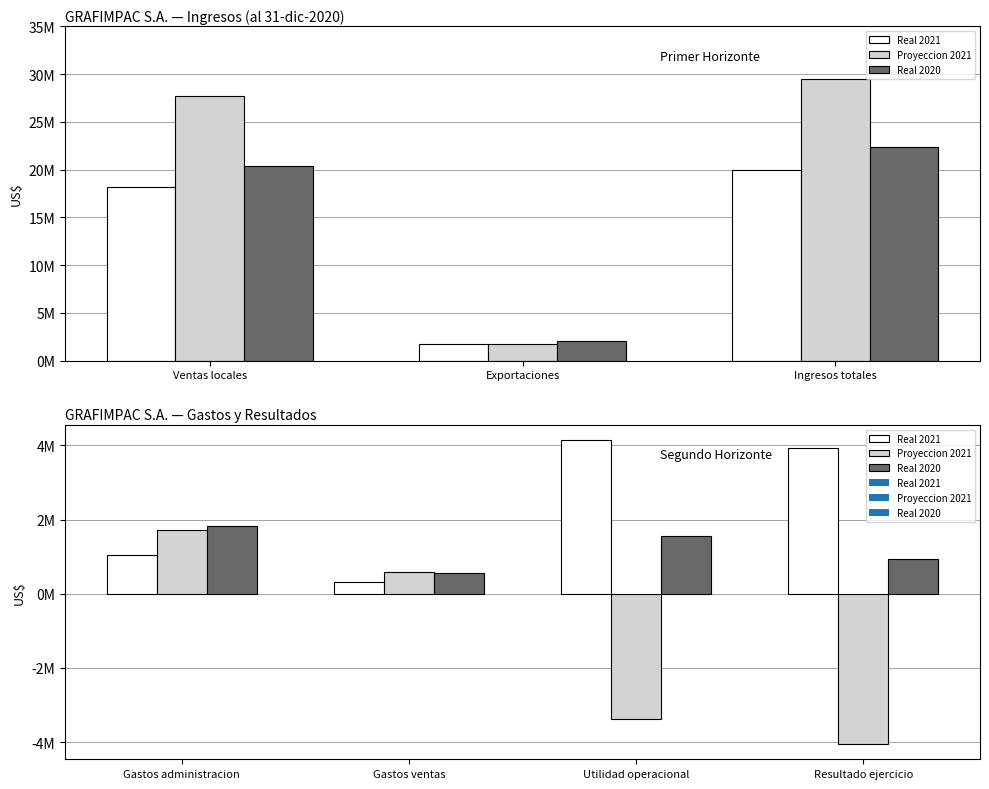

Between Gastos ventas and Resultado ejercicio, which series saw the biggest shift?

Proyeccion 2021